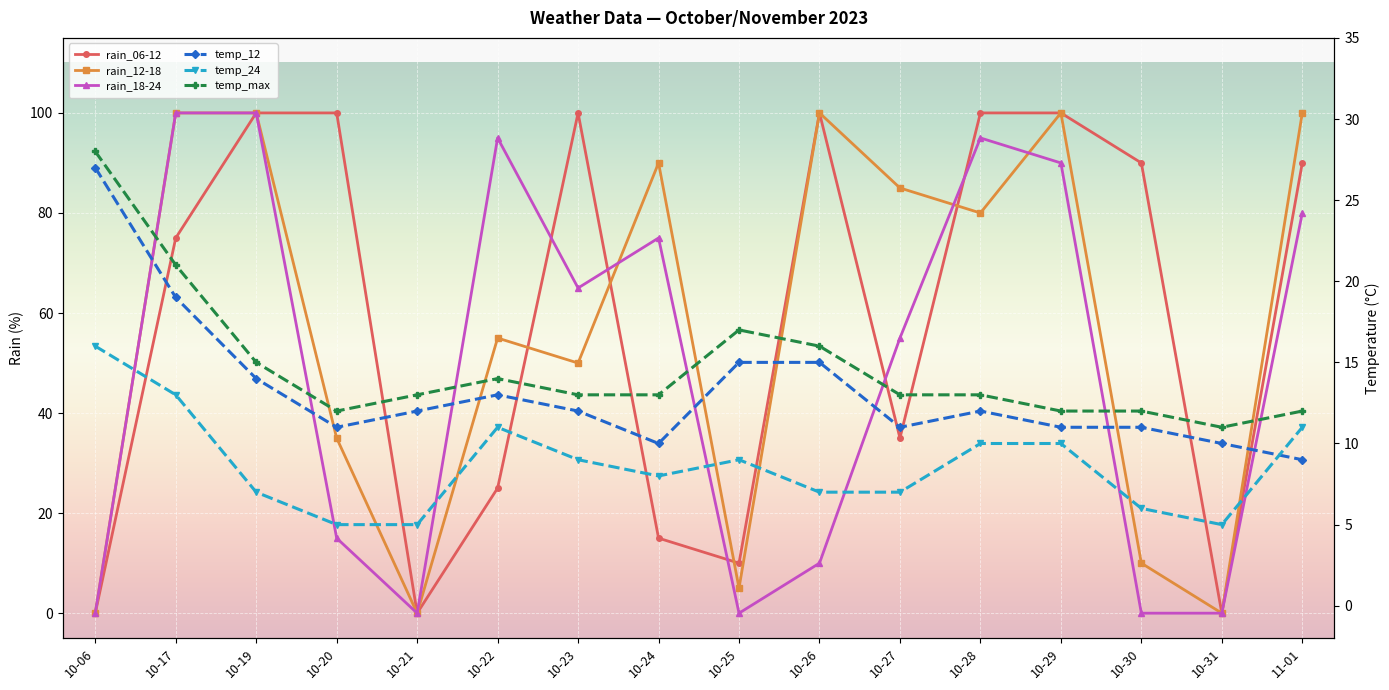

Is the value of temp_24 at 10-17 greater than the value of rain_12-18 at 10-17?

No